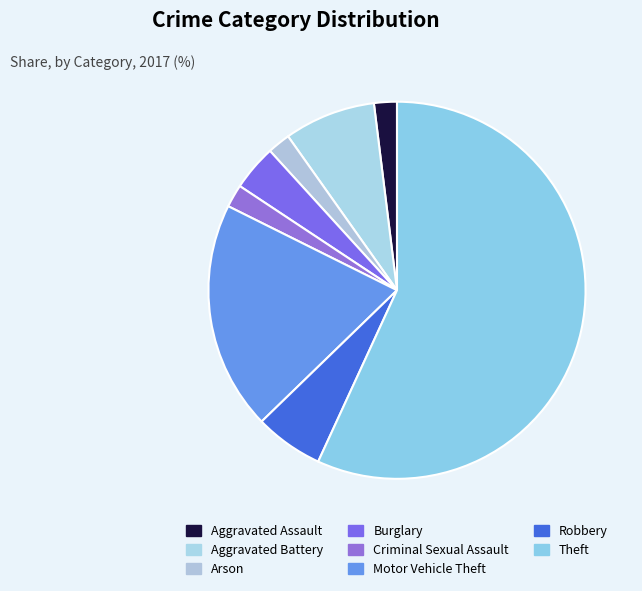

Between Arson and Robbery, which is larger?

Robbery